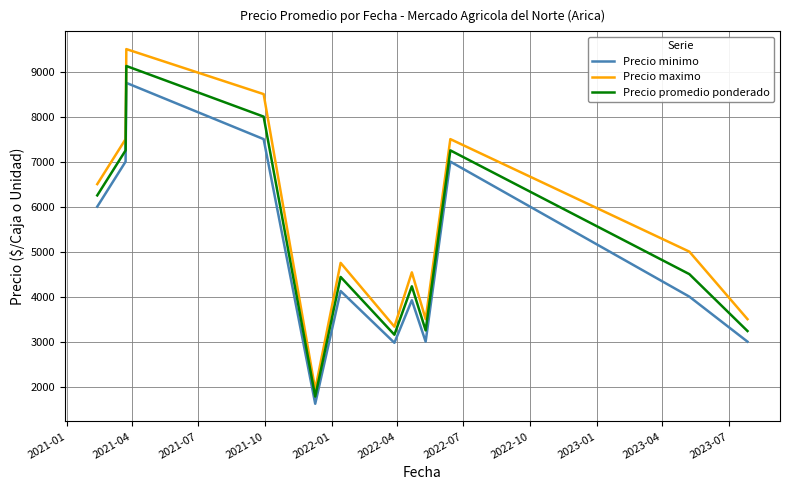

True or false: Precio maximo and Precio minimo intersect in this chart.

False